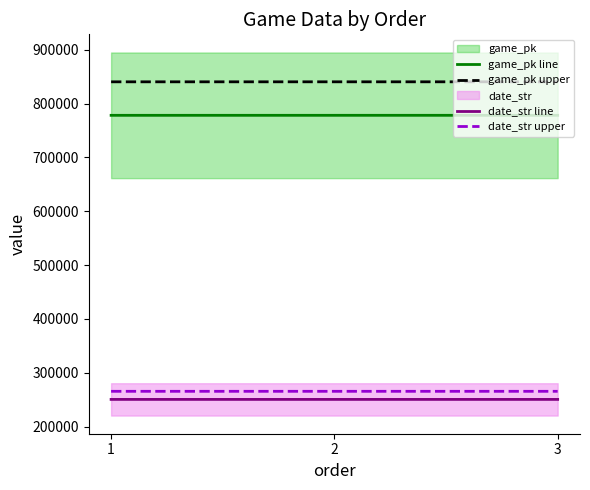

Which has a higher value, 1 or 2?

2